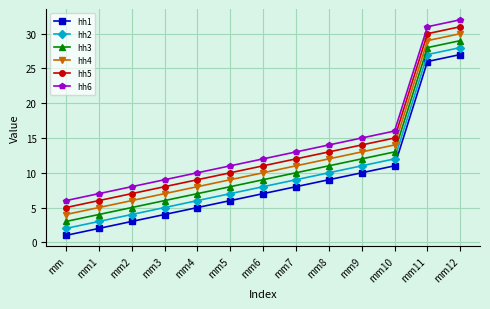

Reading left to right, transcribe all the data shown in this chart.

hh1: 1	2	3	4	5	6	7	8	9	10	11	26	27
hh2: 2	3	4	5	6	7	8	9	10	11	12	27	28
hh3: 3	4	5	6	7	8	9	10	11	12	13	28	29
hh4: 4	5	6	7	8	9	10	11	12	13	14	29	30
hh5: 5	6	7	8	9	10	11	12	13	14	15	30	31
hh6: 6	7	8	9	10	11	12	13	14	15	16	31	32